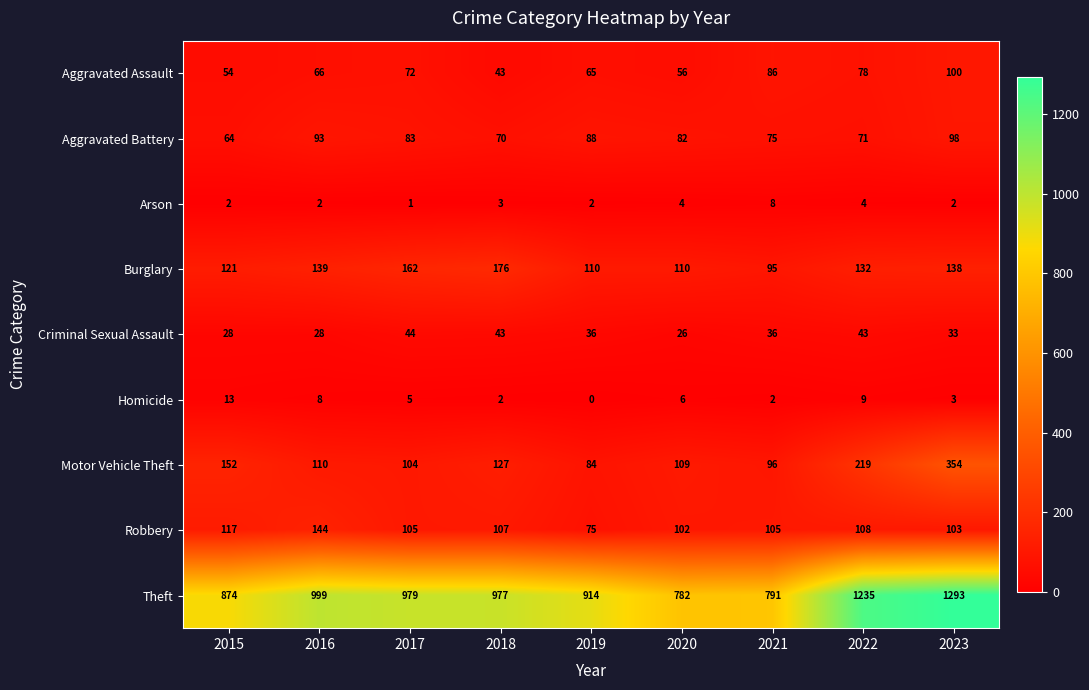

What is the average value of the Robbery series?

107